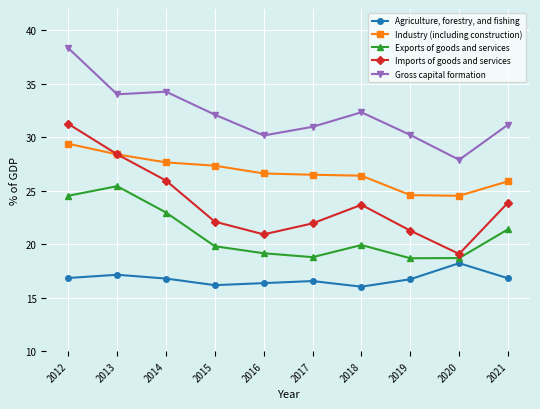

How many data points does each series have?

10